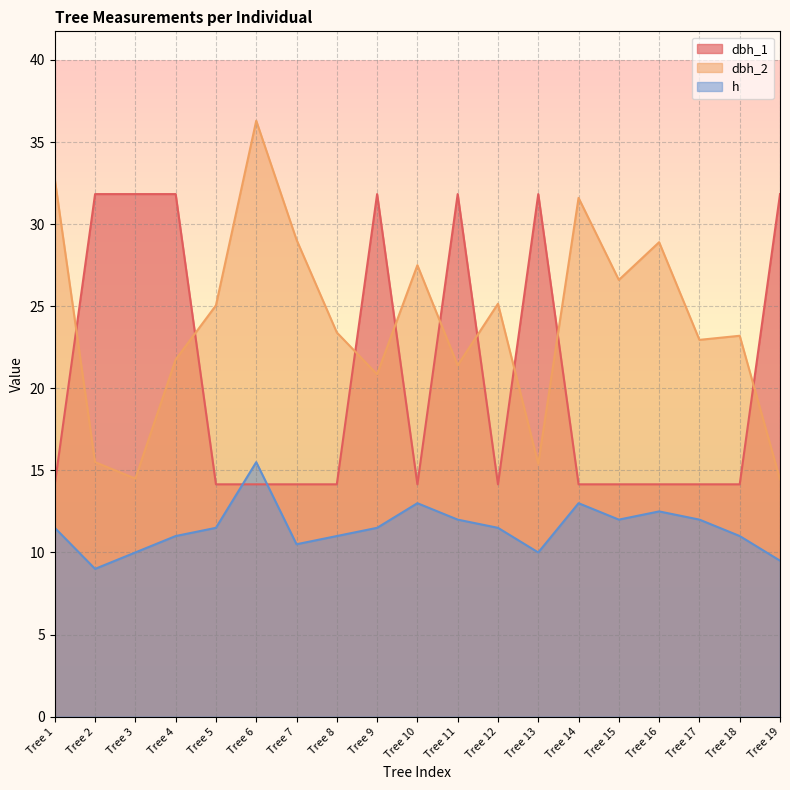

True or false: dbh_2 and h cross at least once.

False